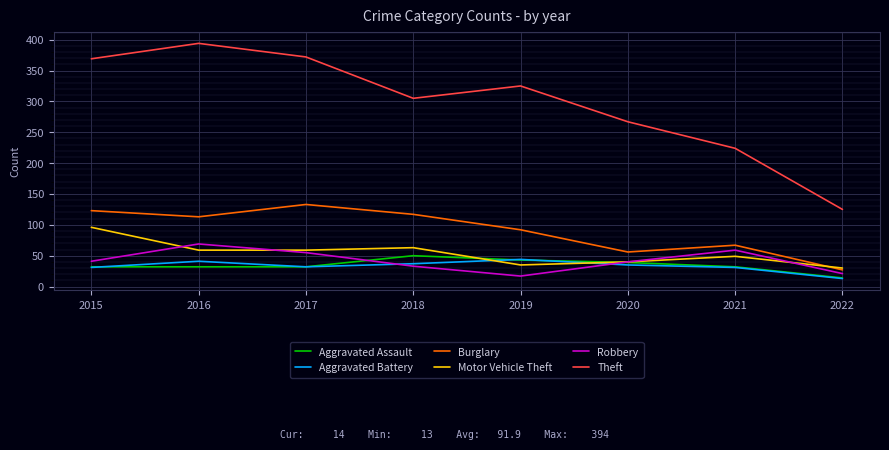

The Aggravated Assault series shows 32 at 2017. True or false?

True